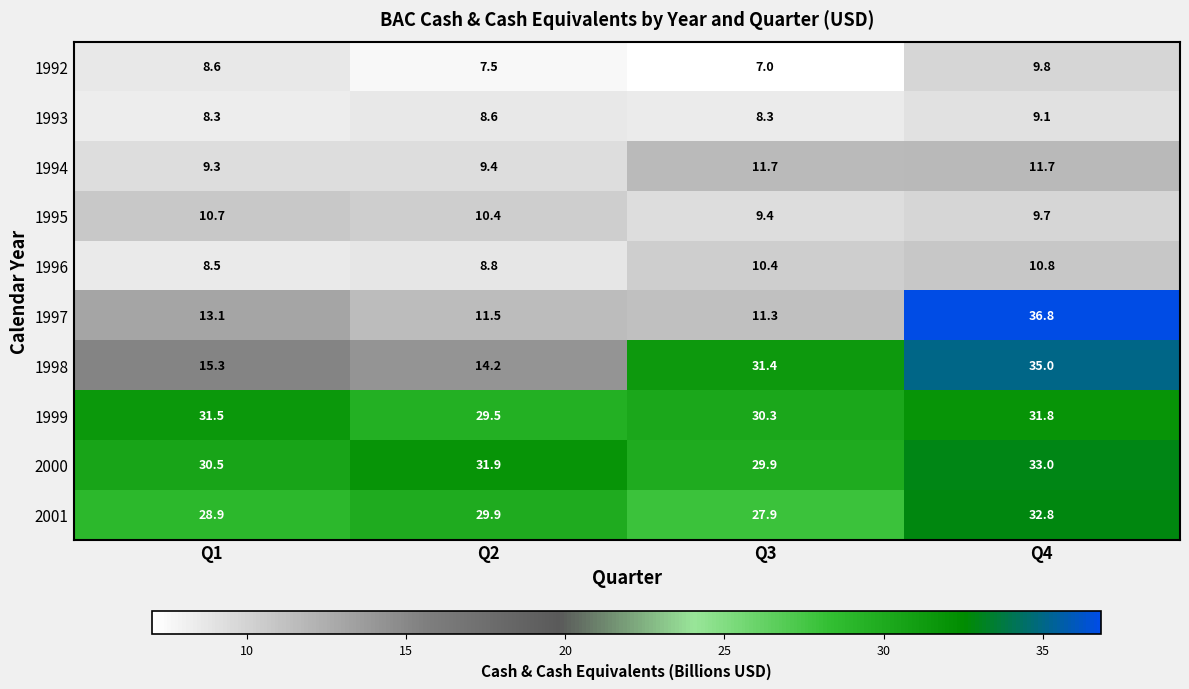

Between Q3 and Q4, which series saw the biggest shift?

1997